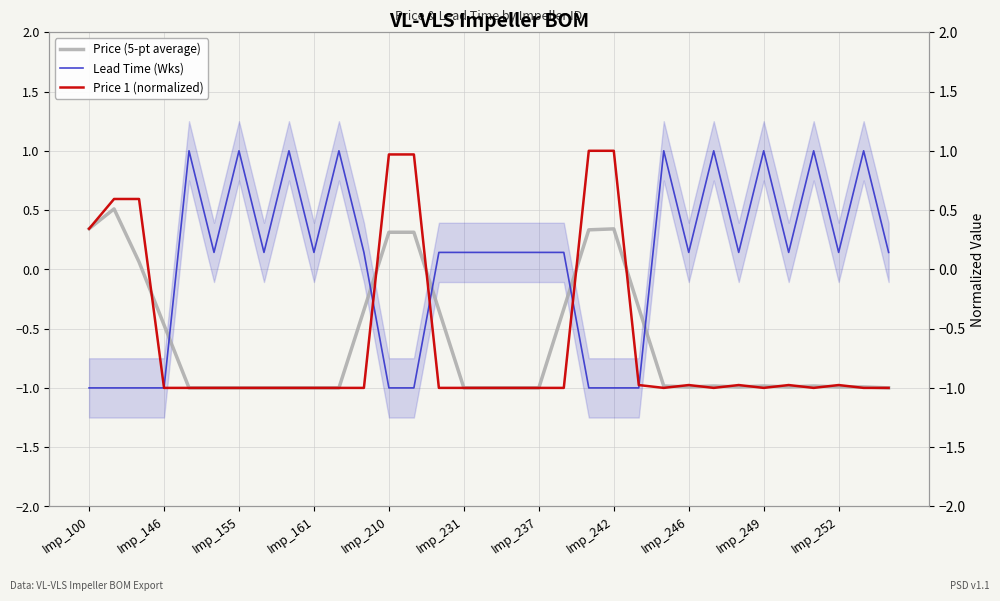

What is the difference between the maximum and minimum values in the Lead Time (Wks) series?

2.0